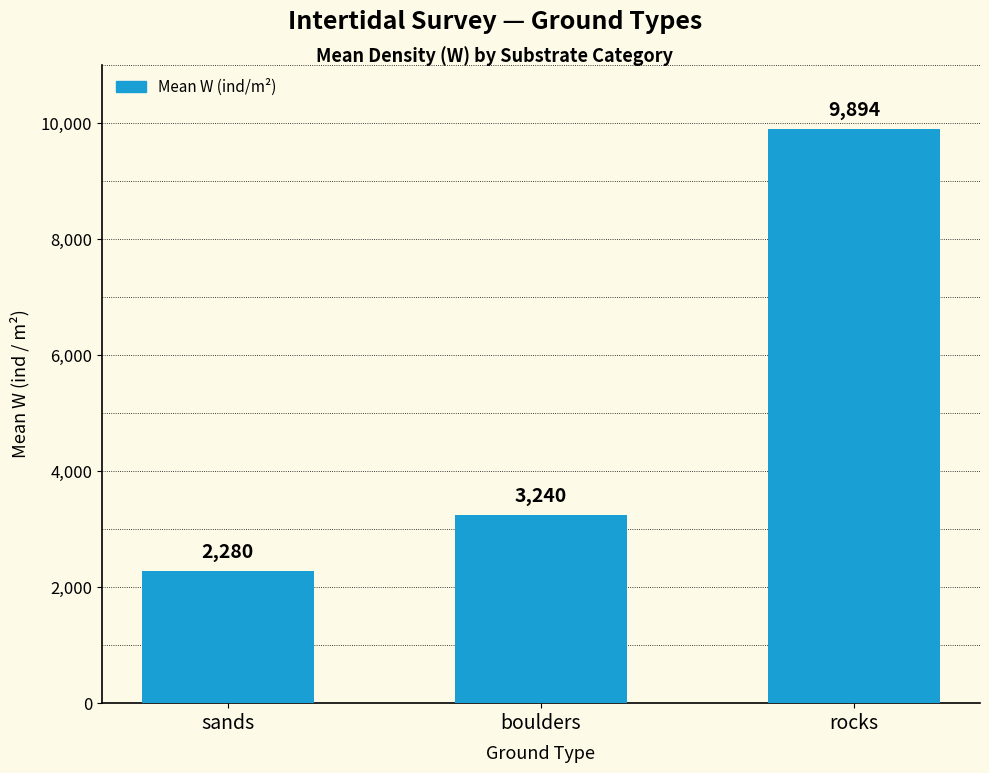

What is the change in value from boulders to rocks?

+6653.5